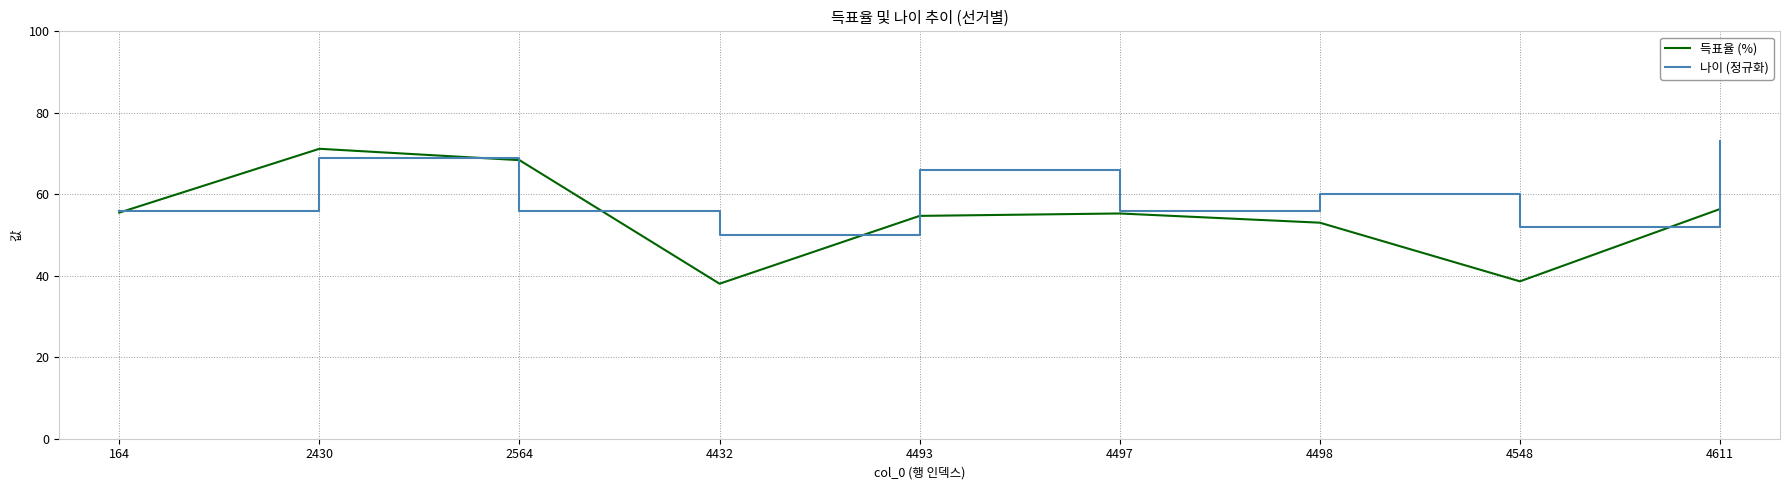

What is the highest value of the 나이 (정규화) series?

73.0